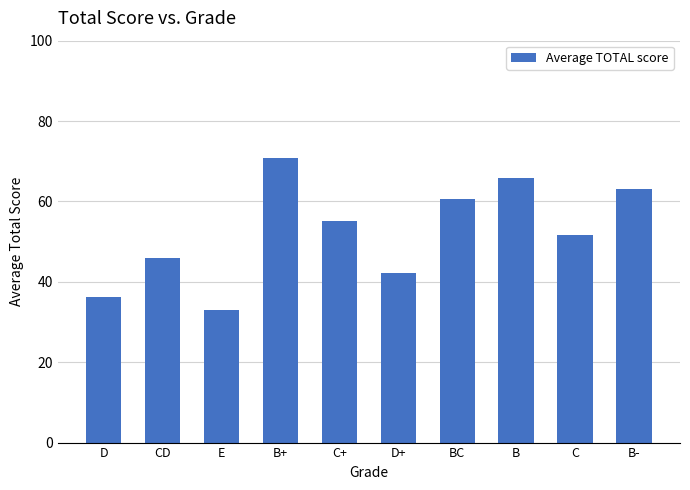

Where does the data first go above 55?

B+